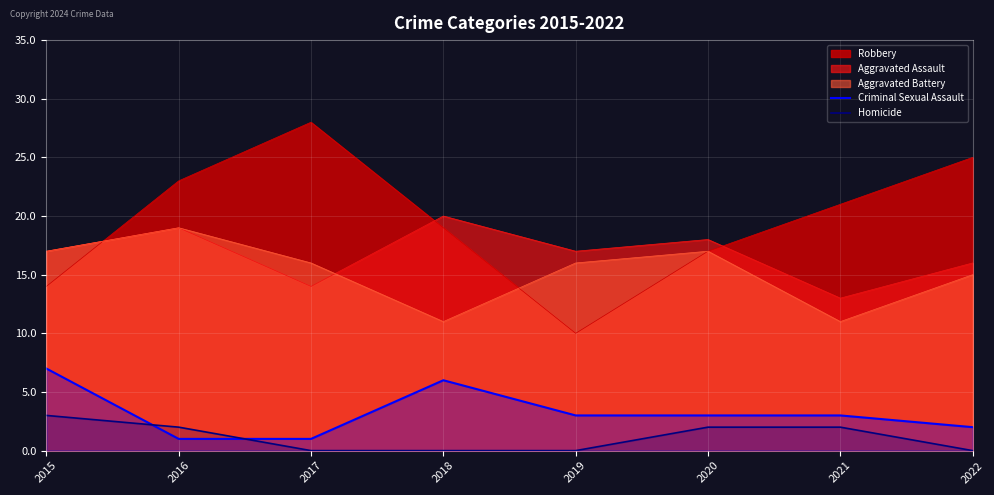

At how many categories does at least one series exceed 1?

8